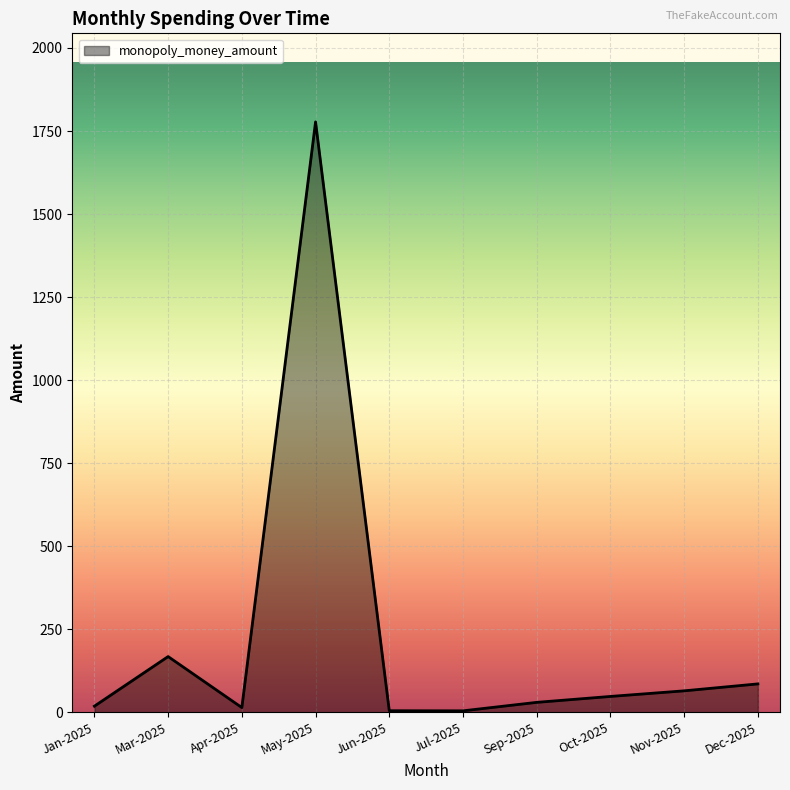

What is the difference between the maximum and minimum values?

1773.1